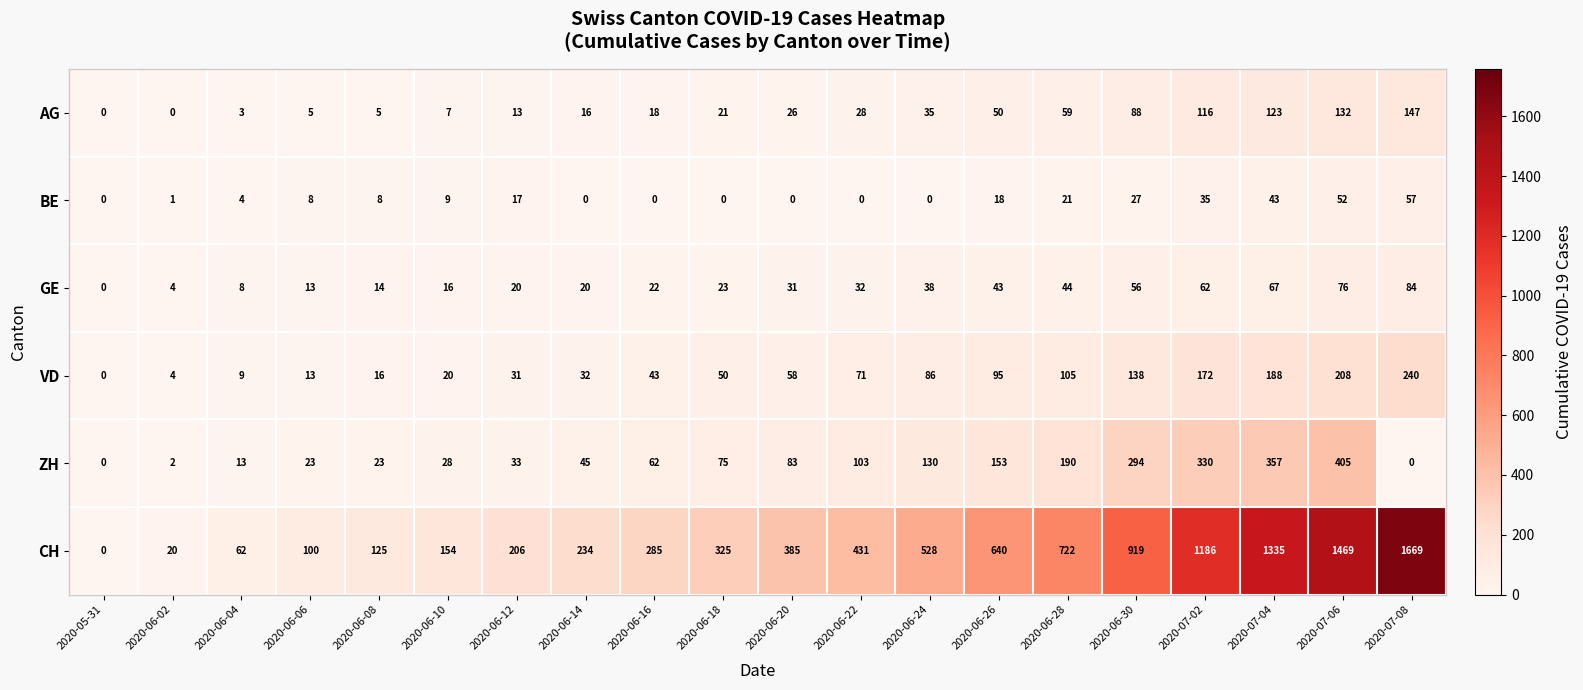

How many distinct data groups are displayed?

6